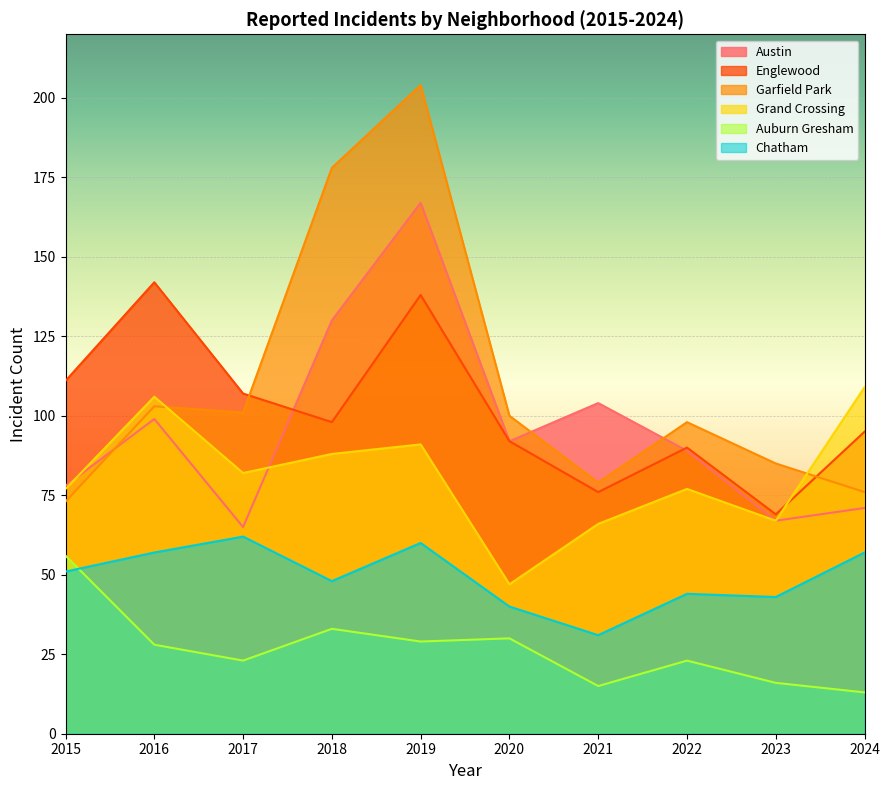

List the labels in order of Austin value, largest first.

2019, 2018, 2021, 2016, 2020, 2022, 2015, 2024, 2023, 2017